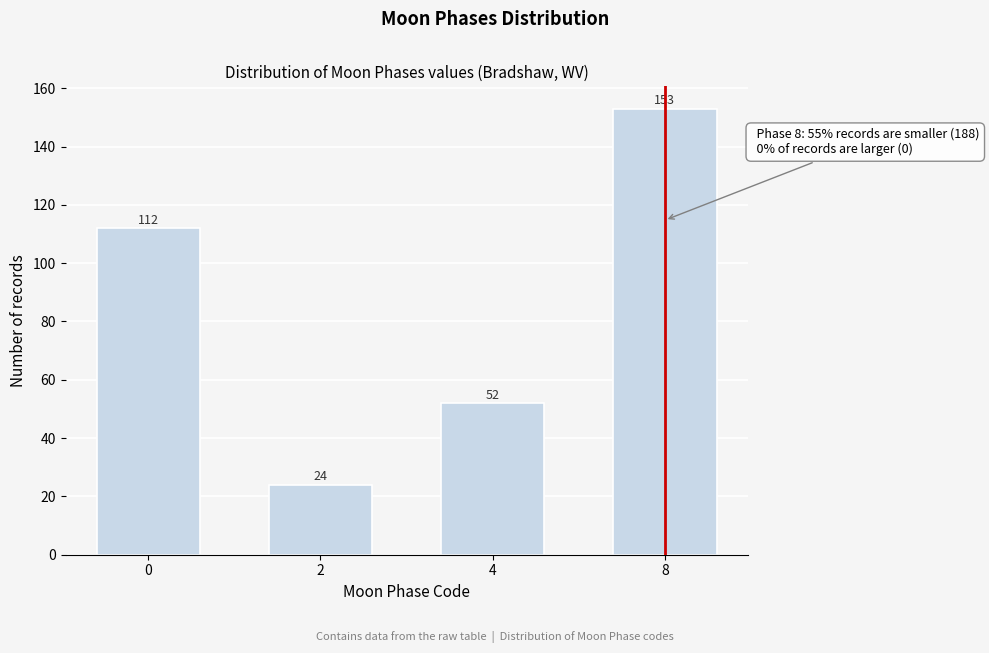

Reading left to right, what are all the values shown in this chart?

112	24	52	153